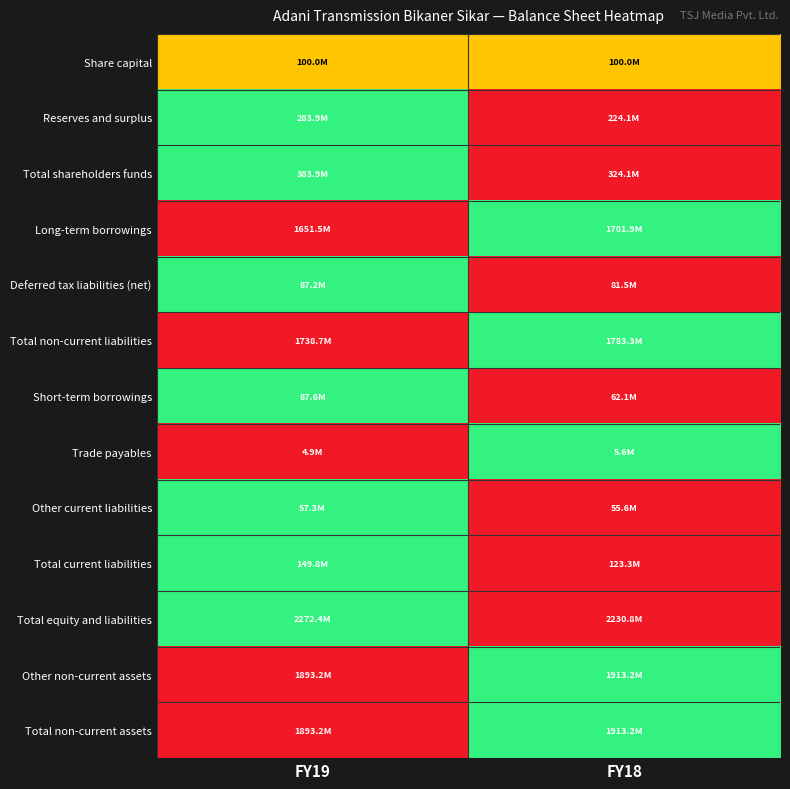

Reading right to left, transcribe all the data shown in this chart.

Share capital: FY18=0.5	FY19=0.5
Reserves and surplus: FY18=0.0	FY19=1.0
Total shareholders funds: FY18=0.0	FY19=1.0
Long-term borrowings: FY18=1.0	FY19=0.0
Deferred tax liabilities (net): FY18=0.0	FY19=1.0
Total non-current liabilities: FY18=1.0	FY19=0.0
Short-term borrowings: FY18=0.0	FY19=1.0
Trade payables: FY18=1.0	FY19=0.0
Other current liabilities: FY18=0.0	FY19=1.0
Total current liabilities: FY18=0.0	FY19=1.0
Total equity and liabilities: FY18=0.0	FY19=1.0
Other non-current assets: FY18=1.0	FY19=0.0
Total non-current assets: FY18=1.0	FY19=0.0